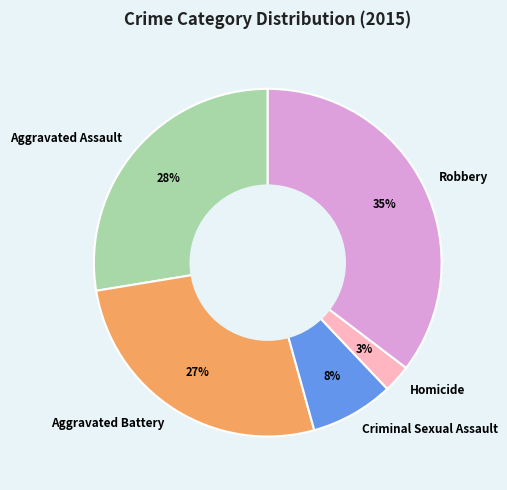

How many segments does this pie chart have?

5